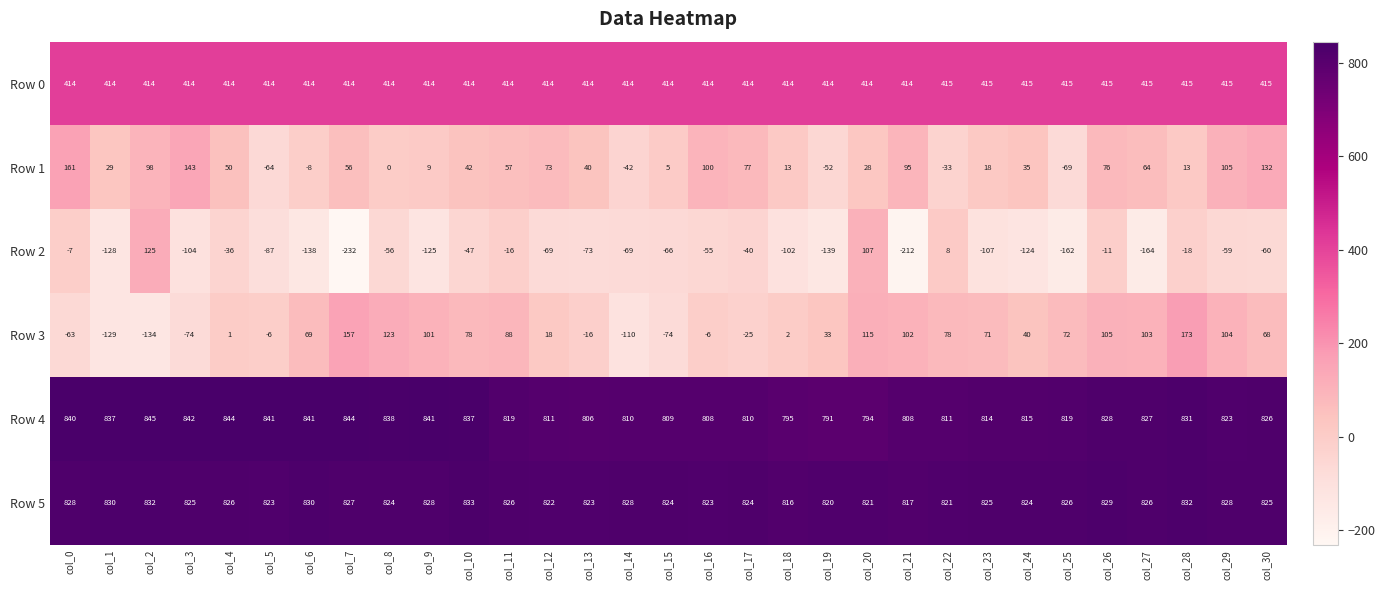

Between col_3 and col_8, which series saw the biggest shift?

Row 3